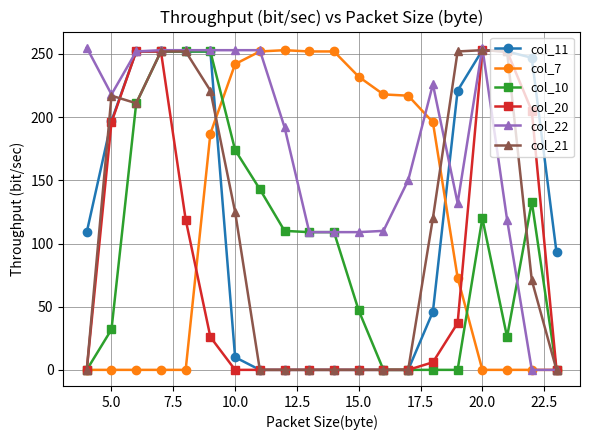

True or false: col_20 has more than 0 interior local peaks.

True